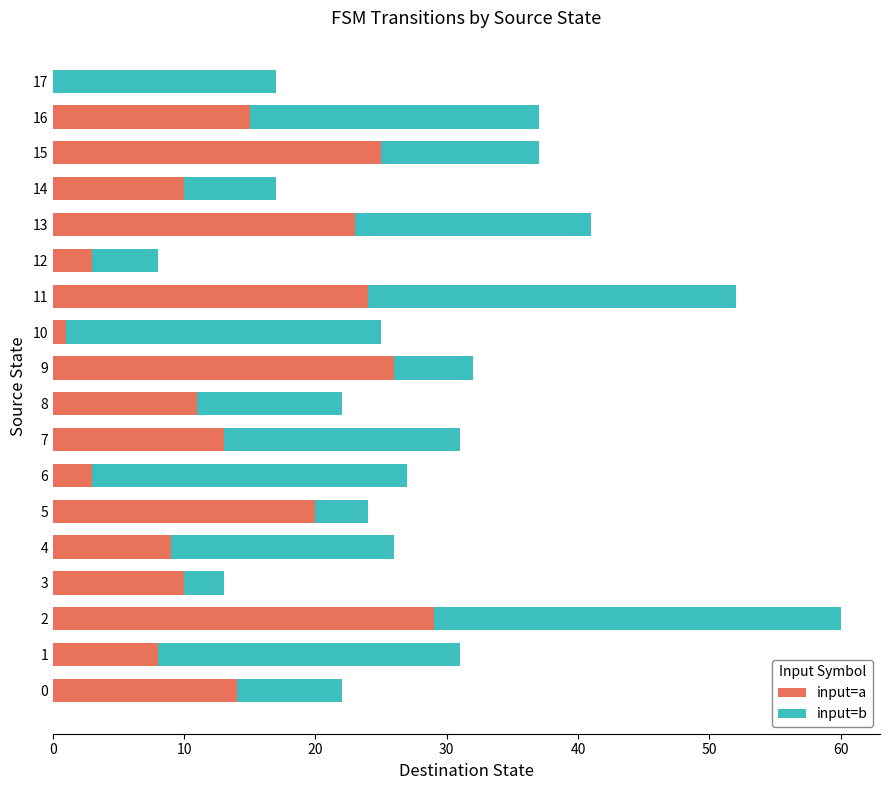

Is it true that input=a equals 23 at 13?

True